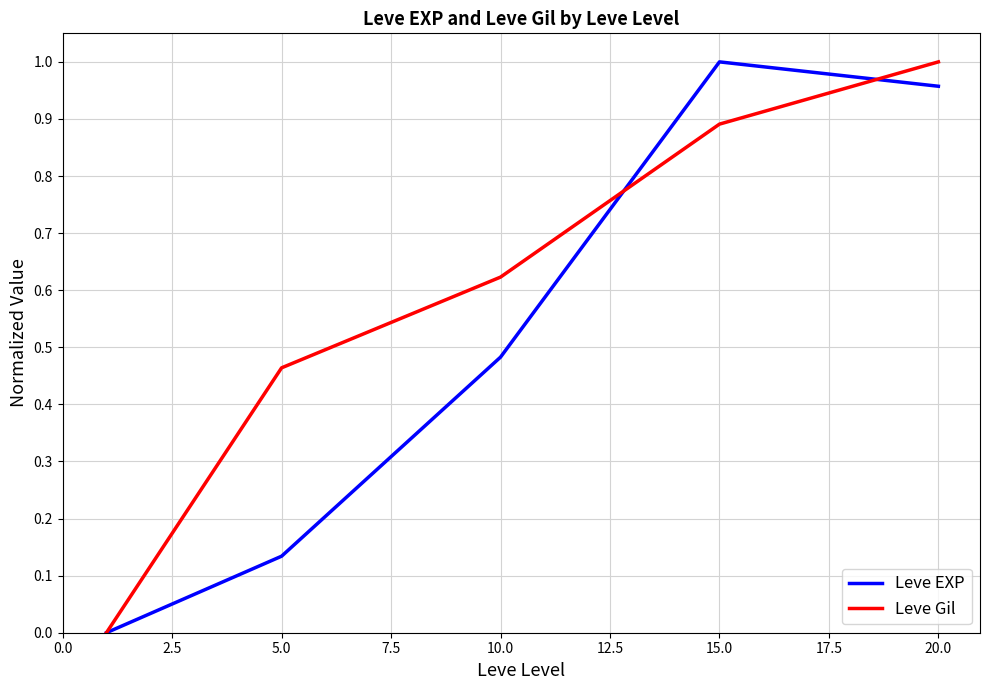

List the series in order of their overall mean, highest first.

Leve Gil, Leve EXP